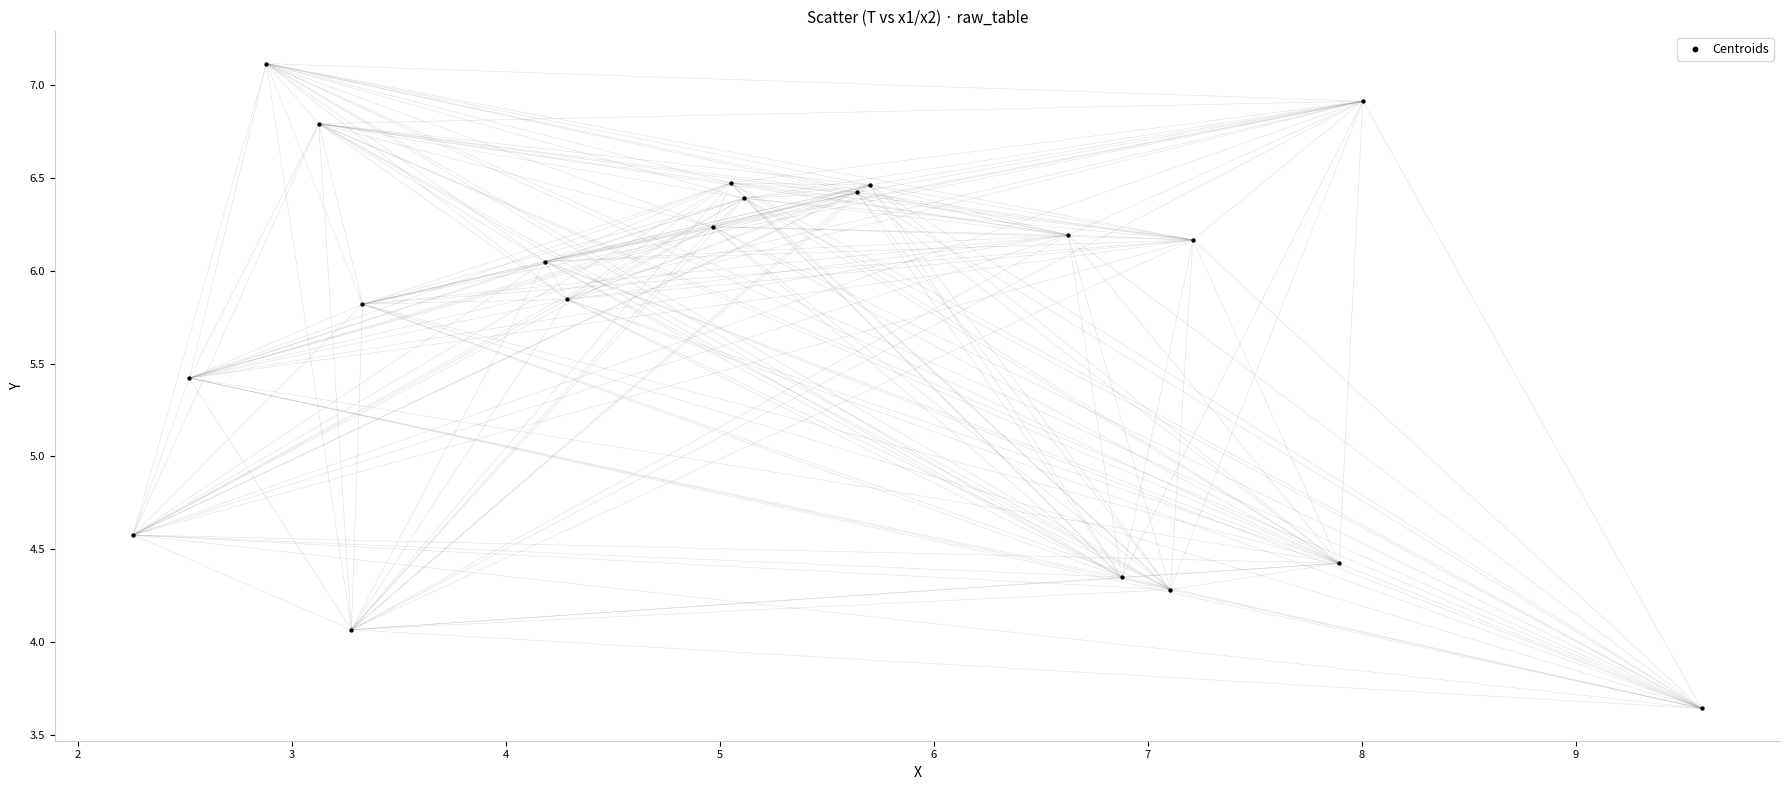

What is the range of X values (max minus min)?

7.3